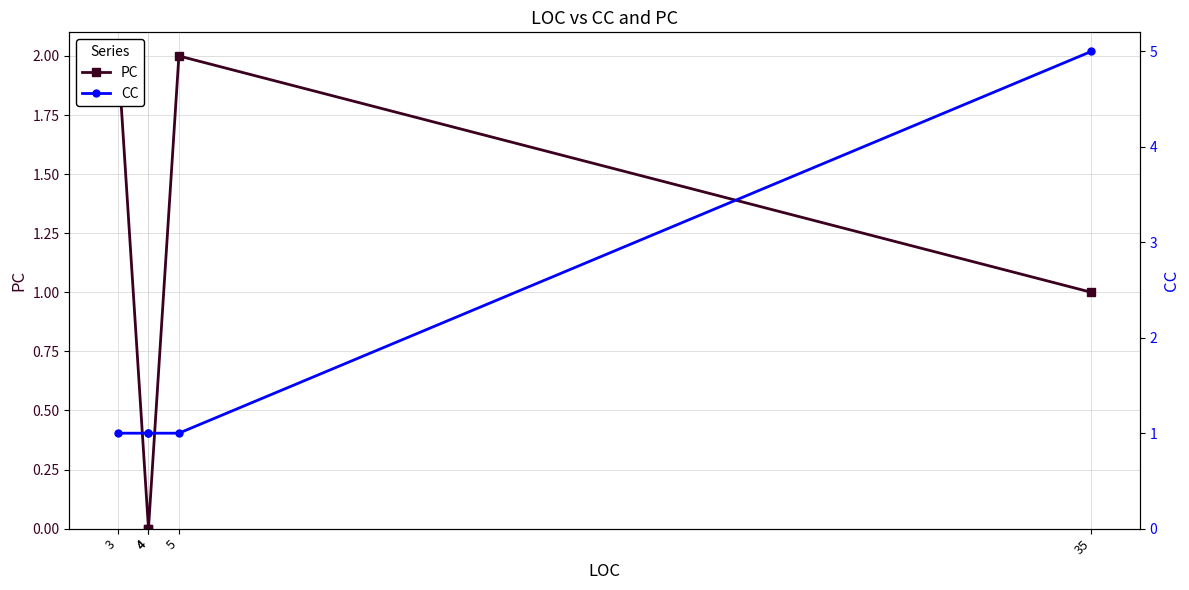

Where is PC nearest to the value 1?

35